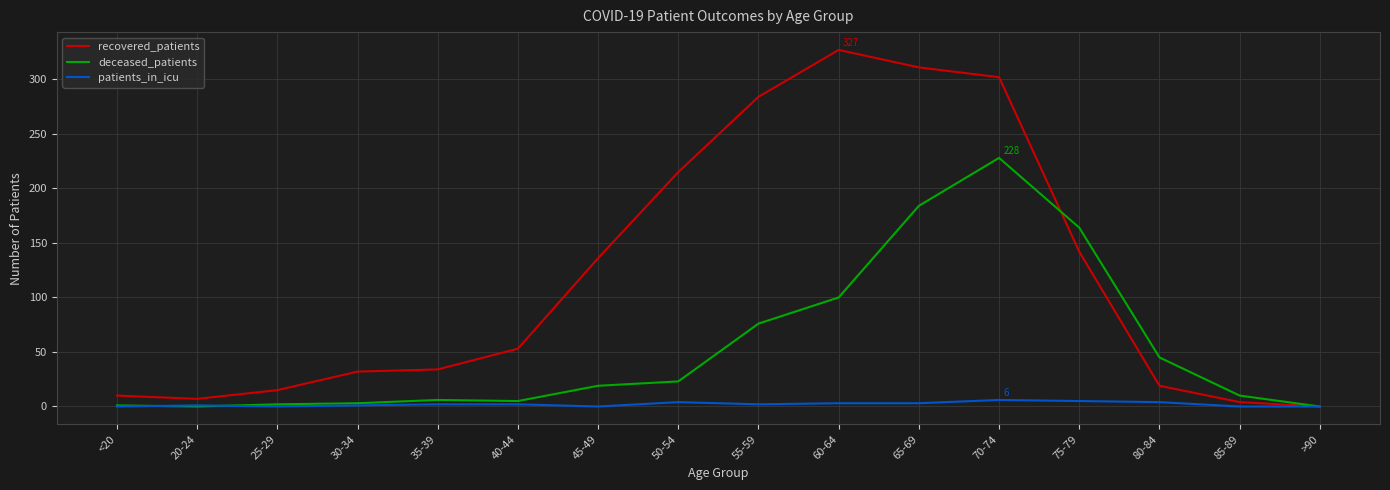

Which series has the largest range (max minus min)?

recovered_patients